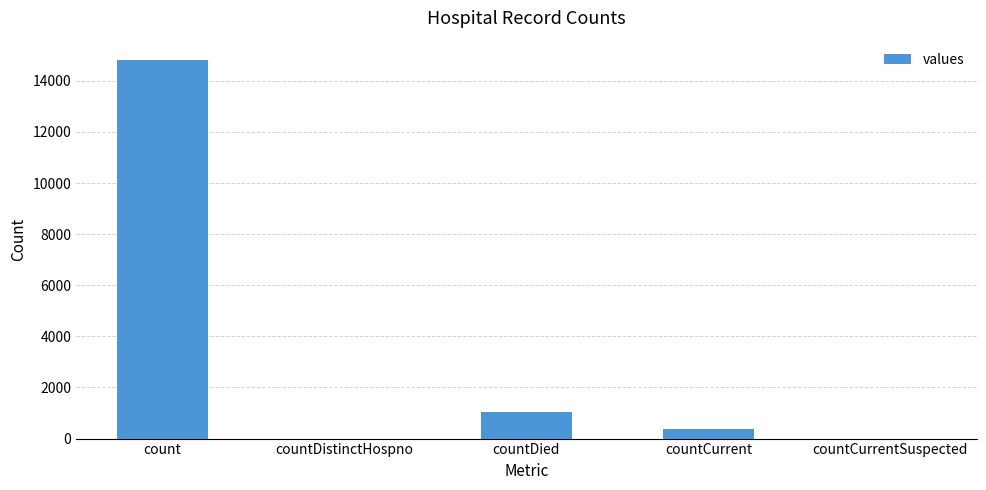

What is the change in value from count to countDied?

-13778